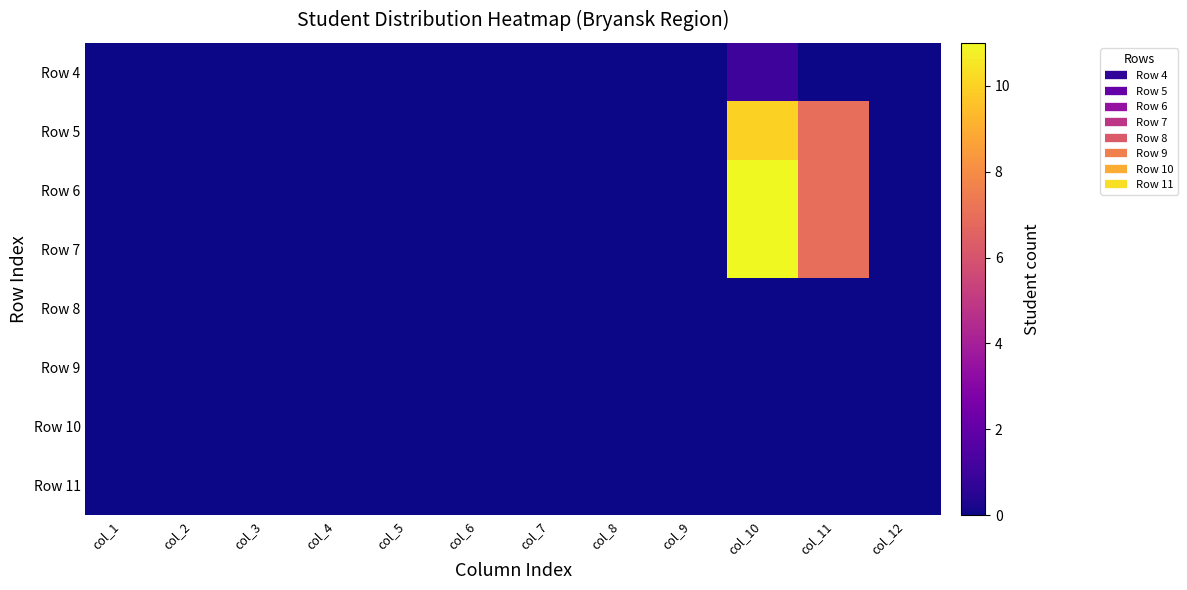

Reading left to right, transcribe all the data shown in this chart.

Row 4: col_1=0	col_2=0	col_3=0	col_4=0	col_5=0	col_6=0	col_7=0	col_8=0	col_9=0	col_10=1	col_11=0	col_12=0
Row 5: col_1=0	col_2=0	col_3=0	col_4=0	col_5=0	col_6=0	col_7=0	col_8=0	col_9=0	col_10=10	col_11=7	col_12=0
Row 6: col_1=0	col_2=0	col_3=0	col_4=0	col_5=0	col_6=0	col_7=0	col_8=0	col_9=0	col_10=11	col_11=7	col_12=0
Row 7: col_1=0	col_2=0	col_3=0	col_4=0	col_5=0	col_6=0	col_7=0	col_8=0	col_9=0	col_10=11	col_11=7	col_12=0
Row 8: col_1=0	col_2=0	col_3=0	col_4=0	col_5=0	col_6=0	col_7=0	col_8=0	col_9=0	col_10=0	col_11=0	col_12=0
Row 9: col_1=0	col_2=0	col_3=0	col_4=0	col_5=0	col_6=0	col_7=0	col_8=0	col_9=0	col_10=0	col_11=0	col_12=0
Row 10: col_1=0	col_2=0	col_3=0	col_4=0	col_5=0	col_6=0	col_7=0	col_8=0	col_9=0	col_10=0	col_11=0	col_12=0
Row 11: col_1=0	col_2=0	col_3=0	col_4=0	col_5=0	col_6=0	col_7=0	col_8=0	col_9=0	col_10=0	col_11=0	col_12=0